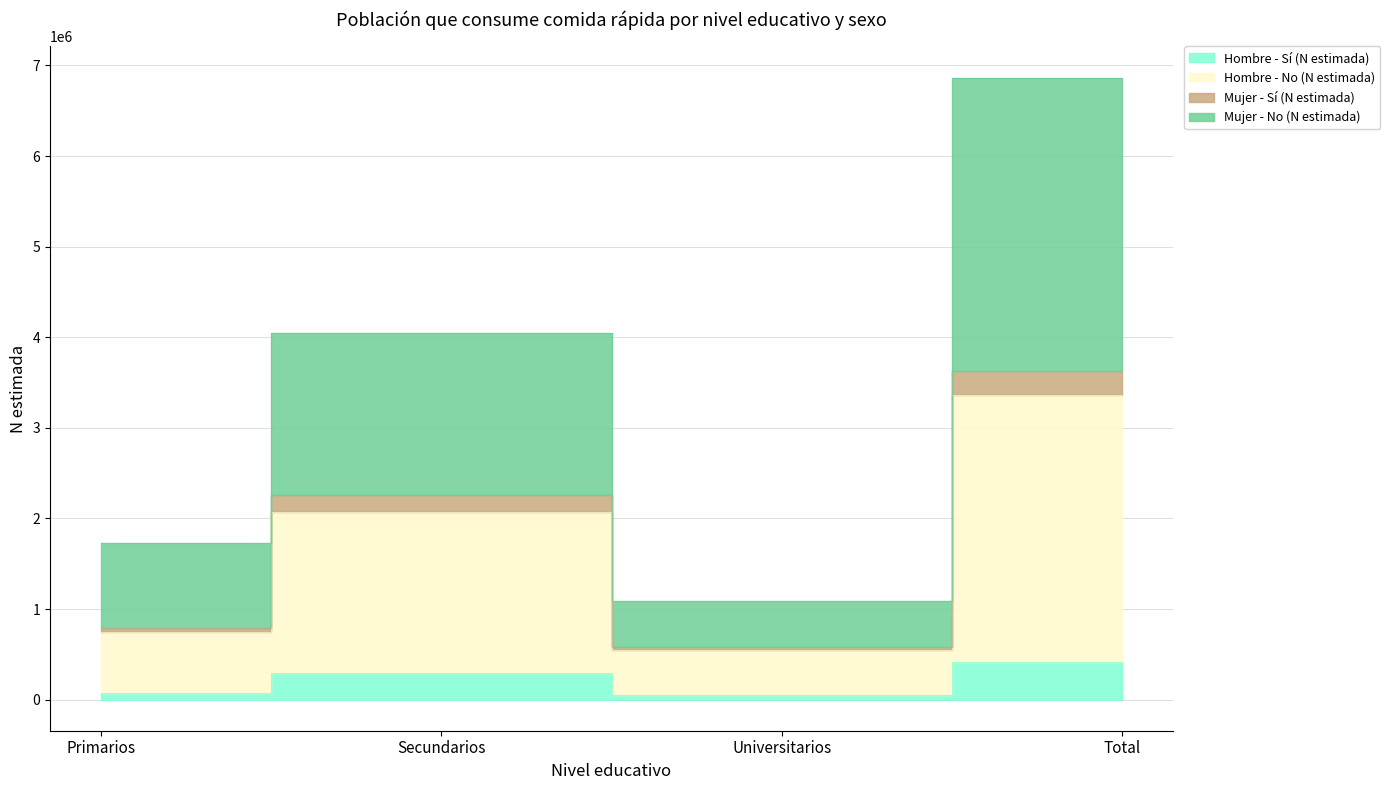

True or false: Hombre - Sí (N estimada) has more than 1 interior local peaks.

False